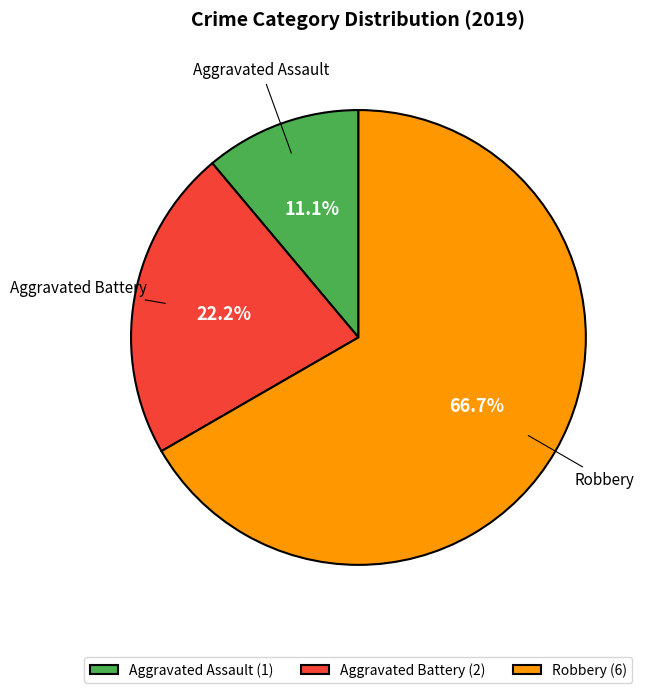

Does any single category account for the majority?

Yes